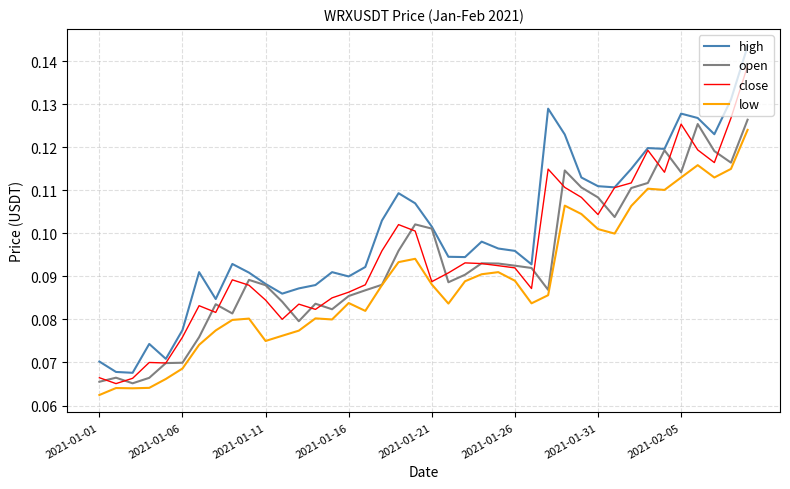

Rank the series by their average value, from highest to lowest.

high, close, open, low